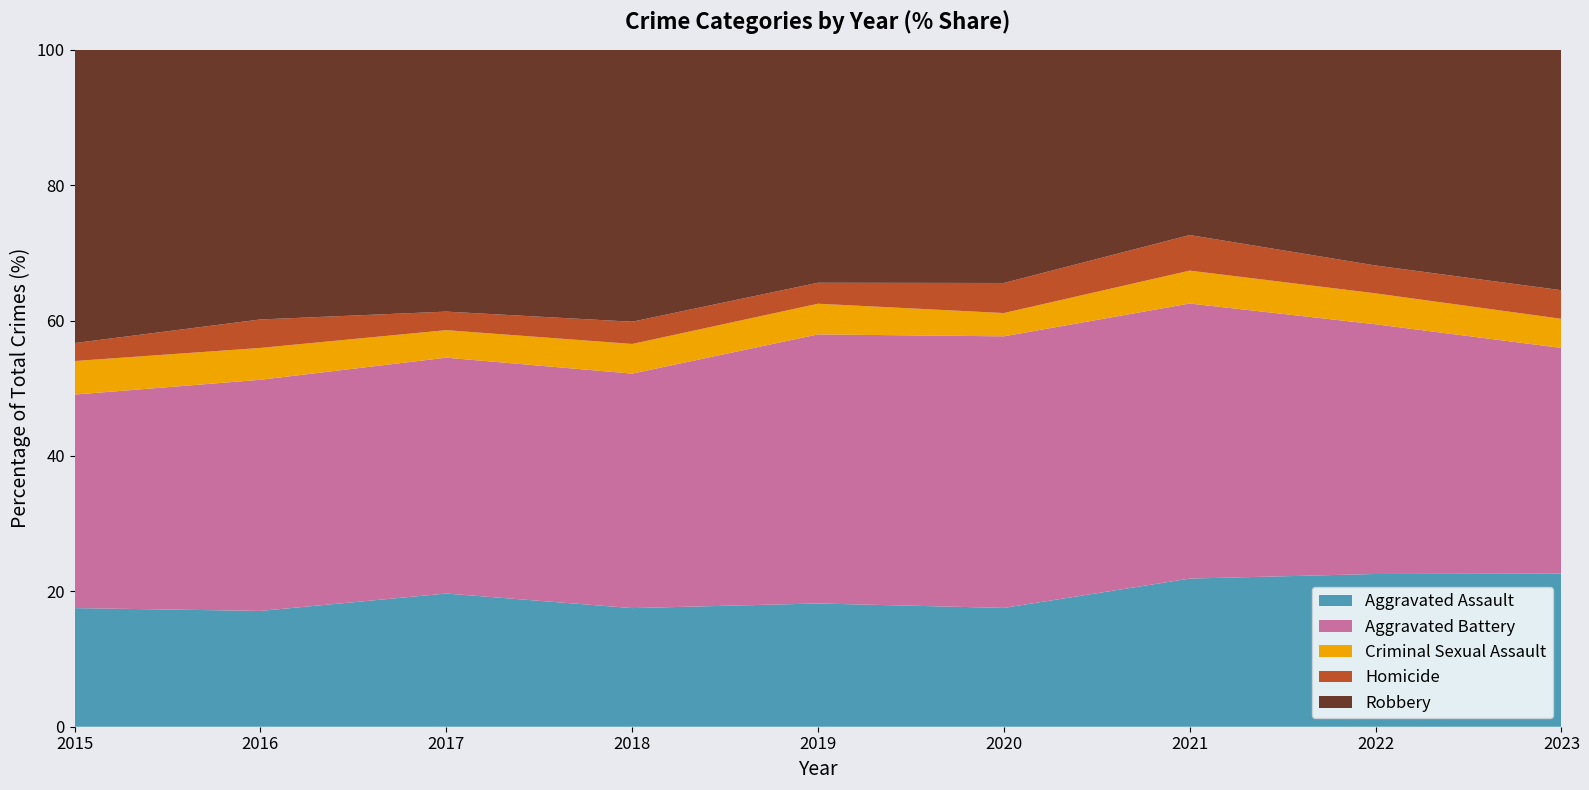

Reading left to right, what are all the values shown in this chart?

Aggravated Assault: 205	240	266	256	229	245	279	252	289
Aggravated Battery: 369	479	471	506	500	560	518	412	426
Criminal Sexual Assault: 58	66	55	64	57	48	62	51	55
Homicide: 31	59	37	48	39	62	67	46	54
Robbery: 507	559	523	587	433	481	349	356	454